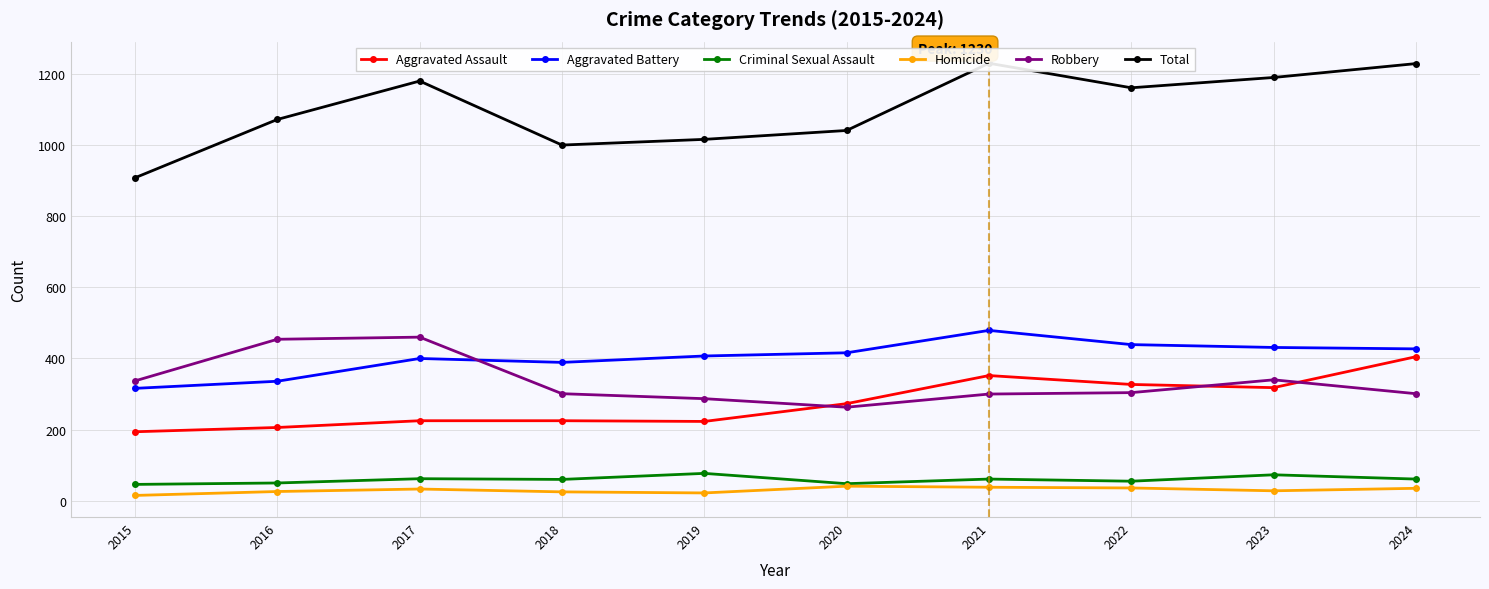

At which category does Robbery reach its first local peak?

2017